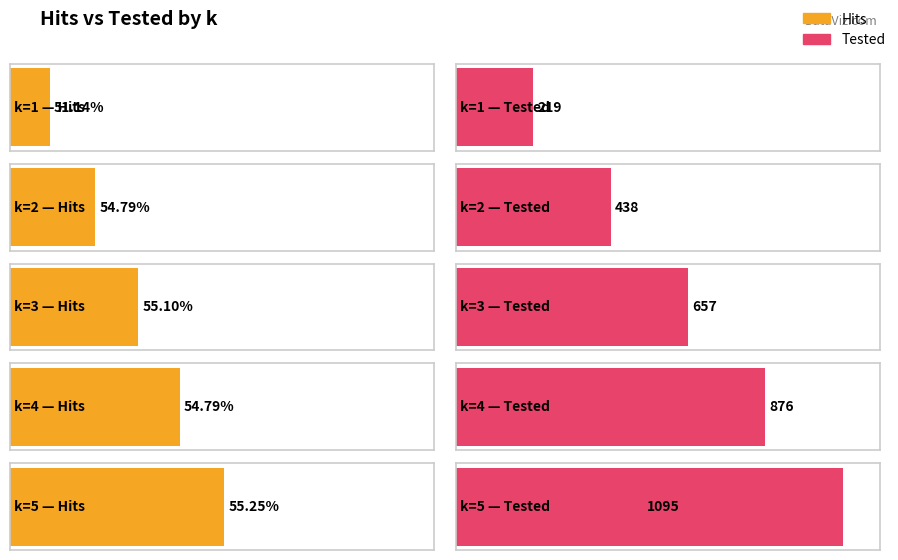

What is the value of the Tested bar at the 4th from the left?

876